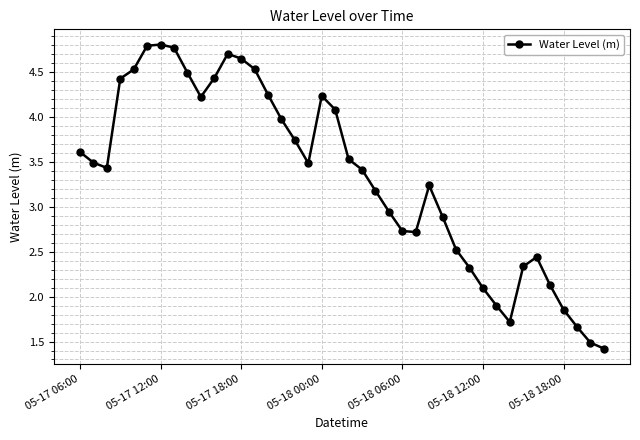

How many lines are shown in the chart?

1